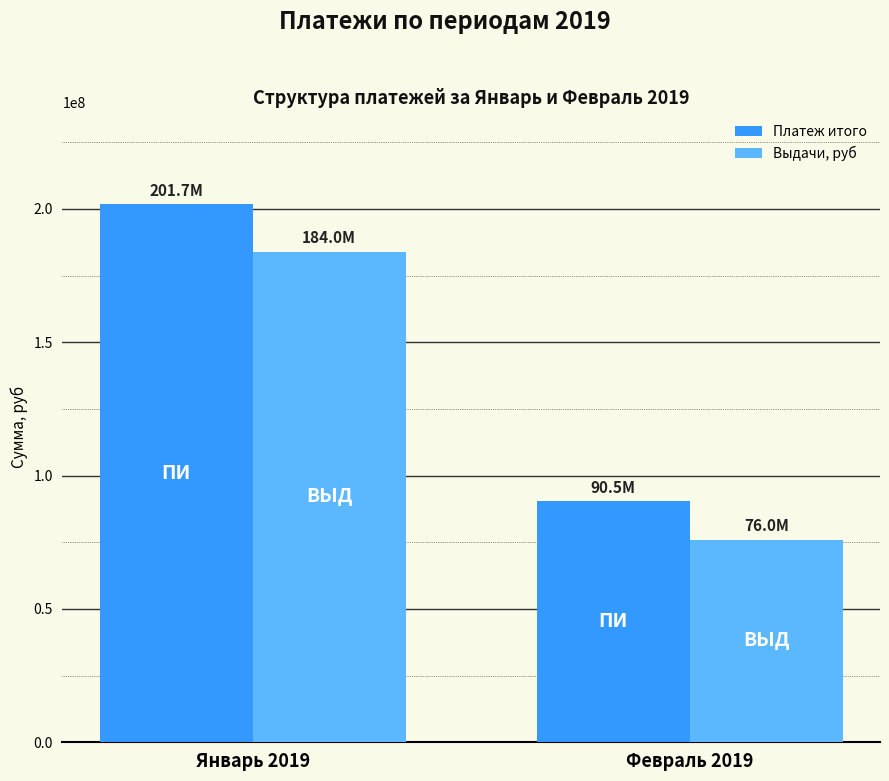

Count the number of categories in the chart.

2